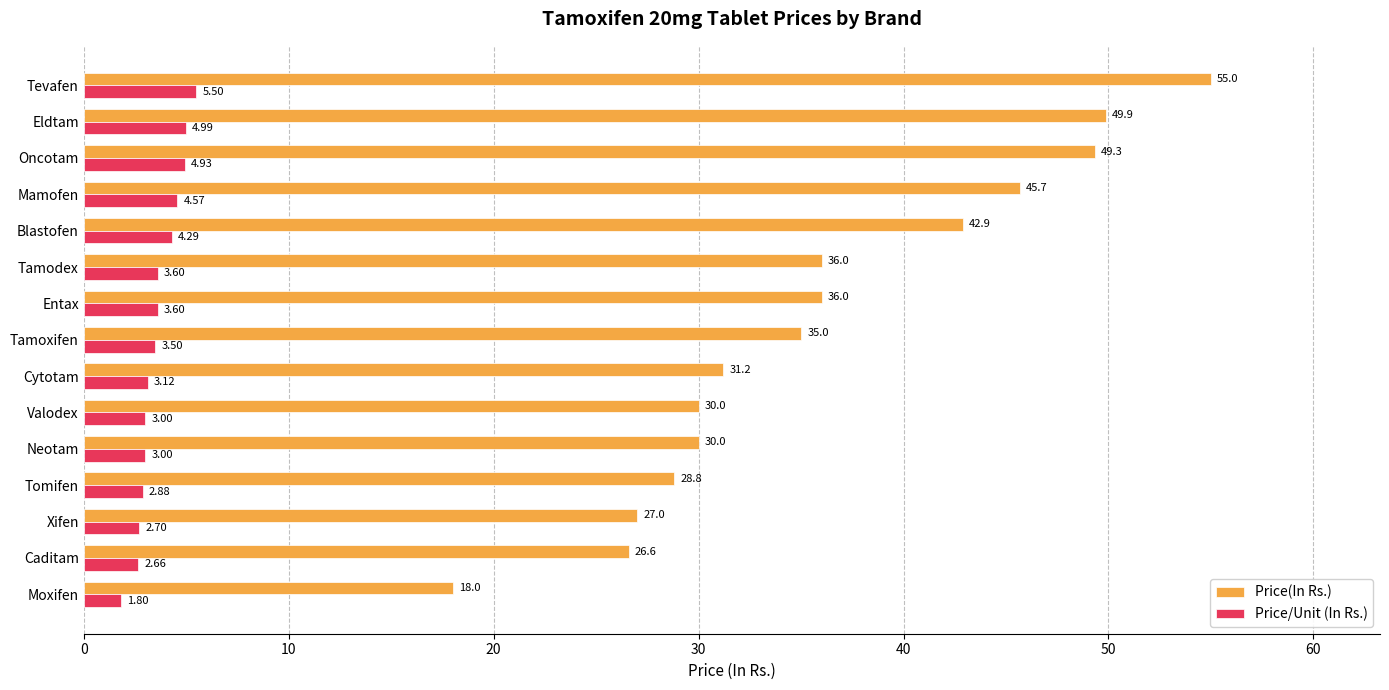

What is the difference between the Price/Unit (In Rs.) values at Tamodex and Tevafen?

1.9